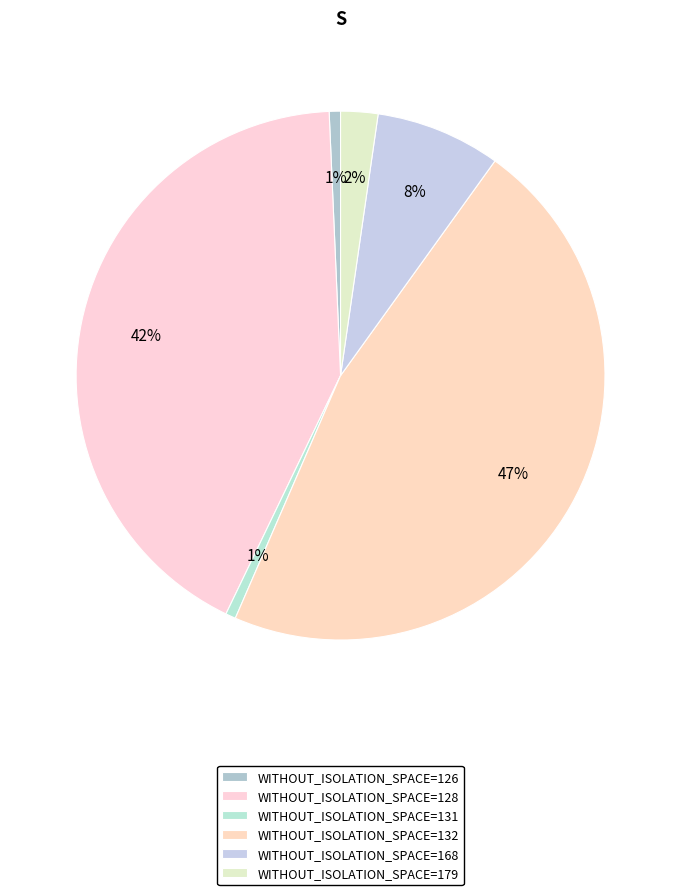

To the nearest percent, what is the difference between the largest and smallest slice percentages?

46%